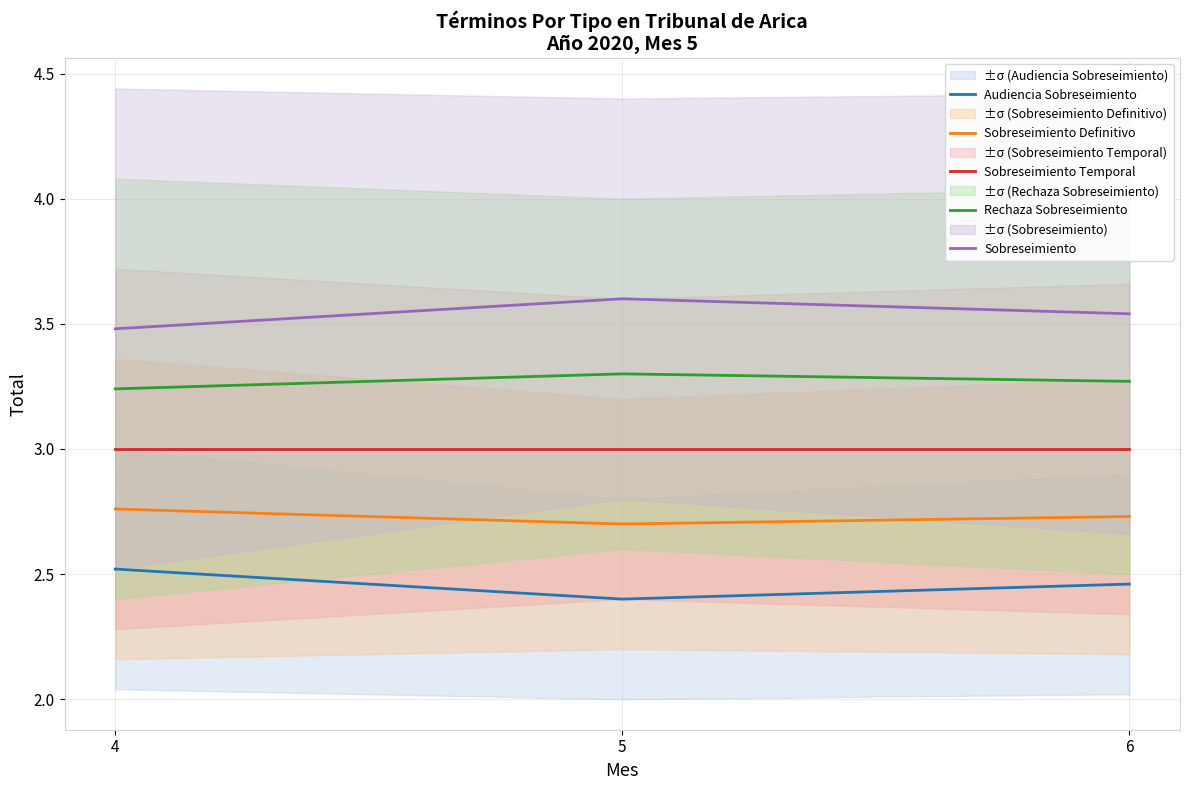

What is the difference between the maximum and minimum values in the Rechaza Sobreseimiento series?

0.1